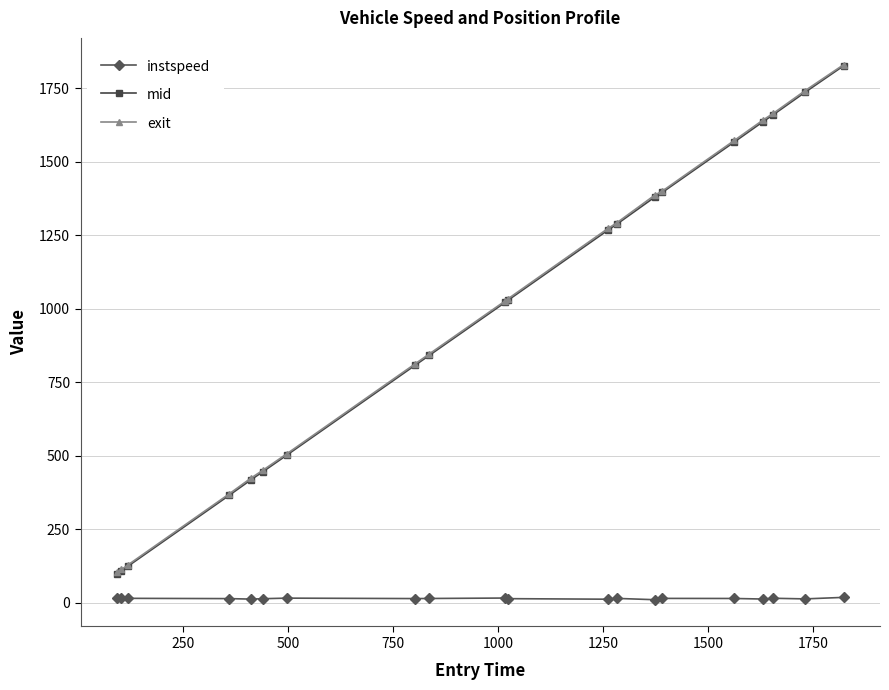

What is the difference between the maximum and second lowest values in the exit series?

1717.7